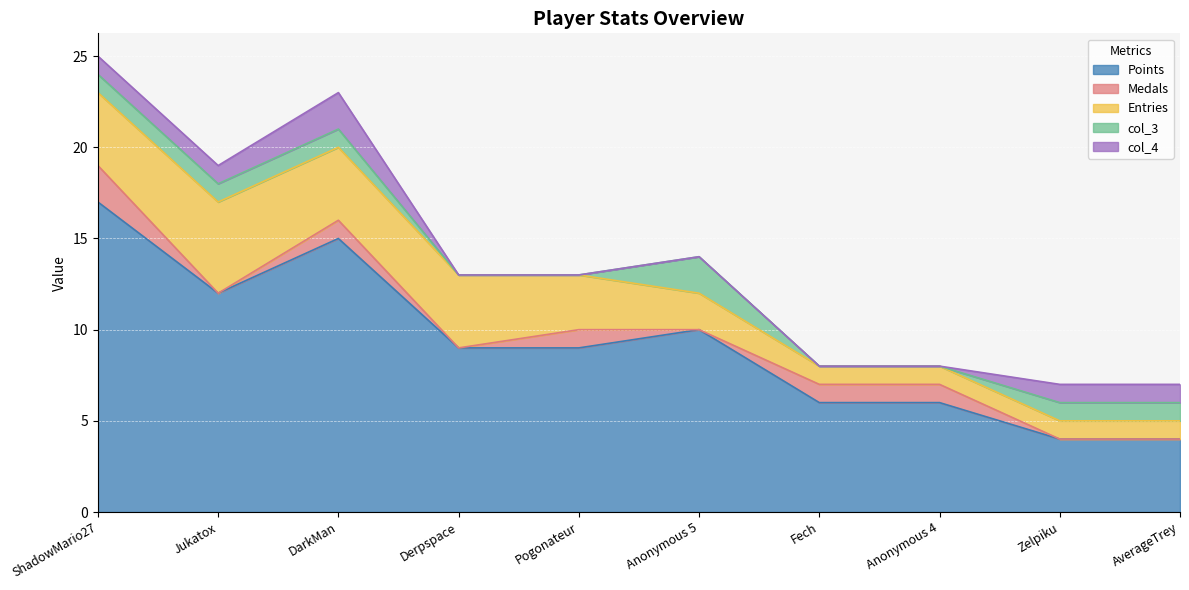

Does the chart display data point markers on the line(s)?

No